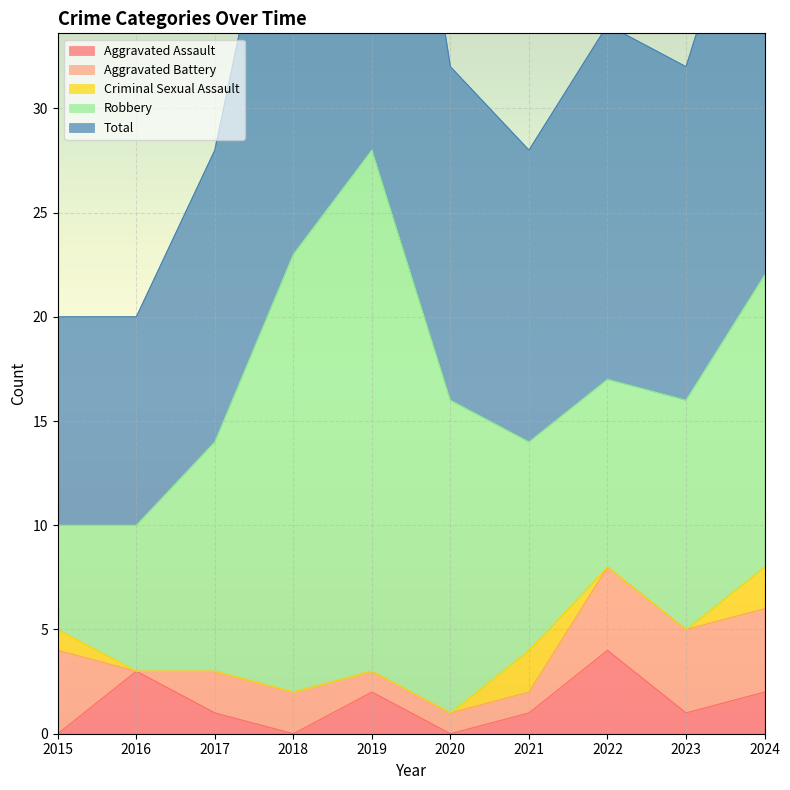

True or false: Robbery has a value of 21 at 2018.

True